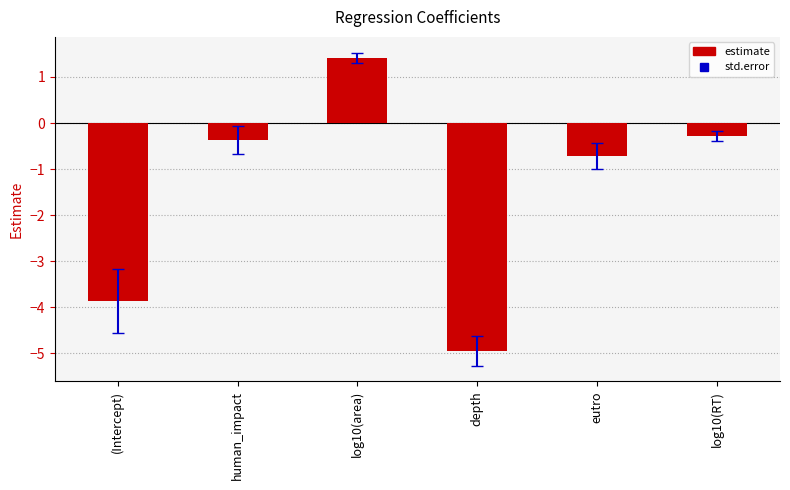

Is it true that the value at (Intercept) is -3.9?

True